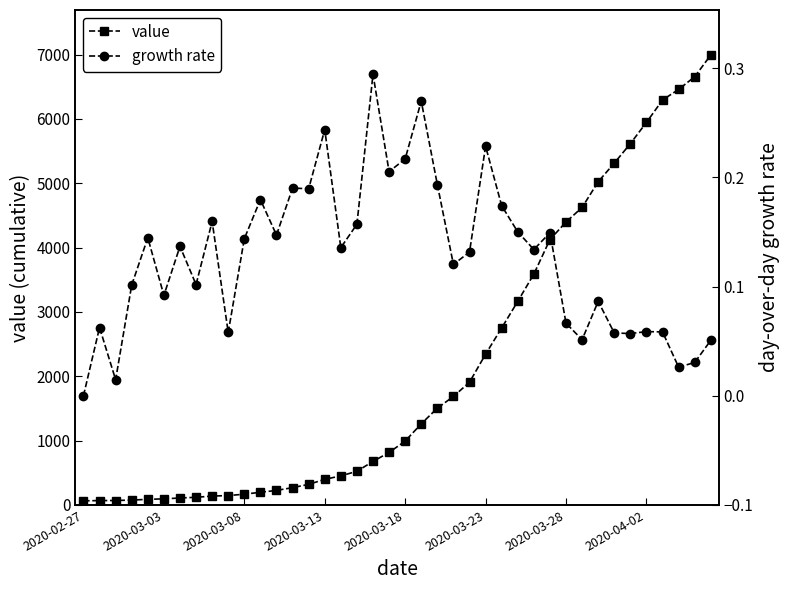

What is the maximum value for value?

6995